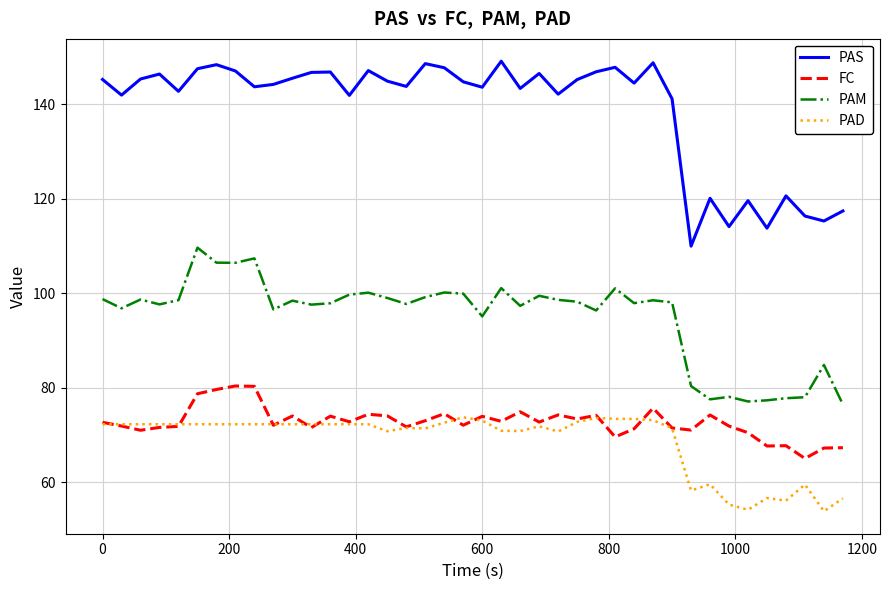

Does the chart have visible grid lines?

Yes